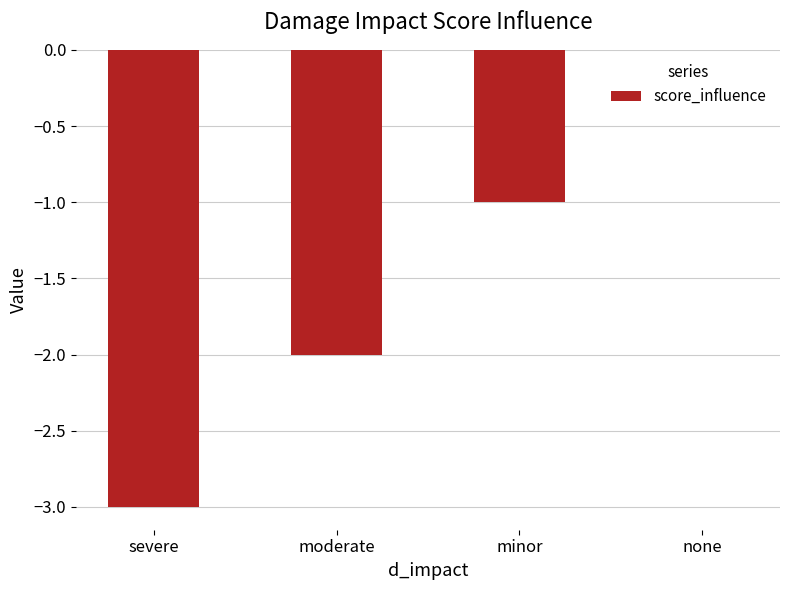

What is the change in value from severe to minor?

+2